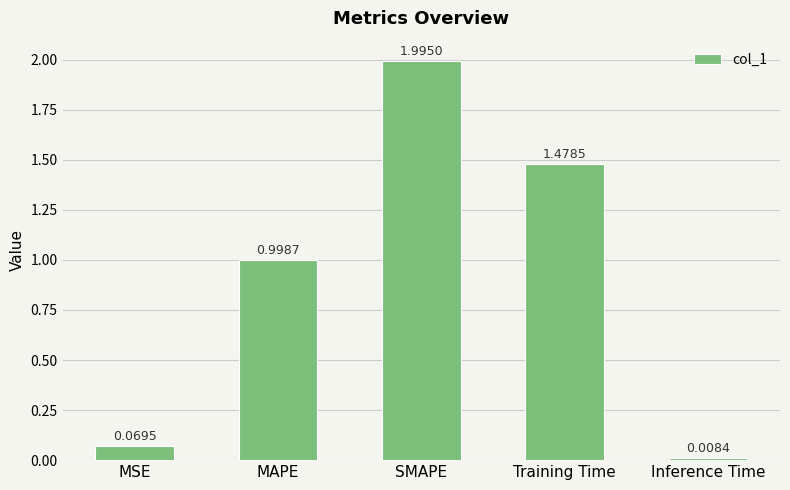

What is the difference between the maximum and minimum values?

2.0